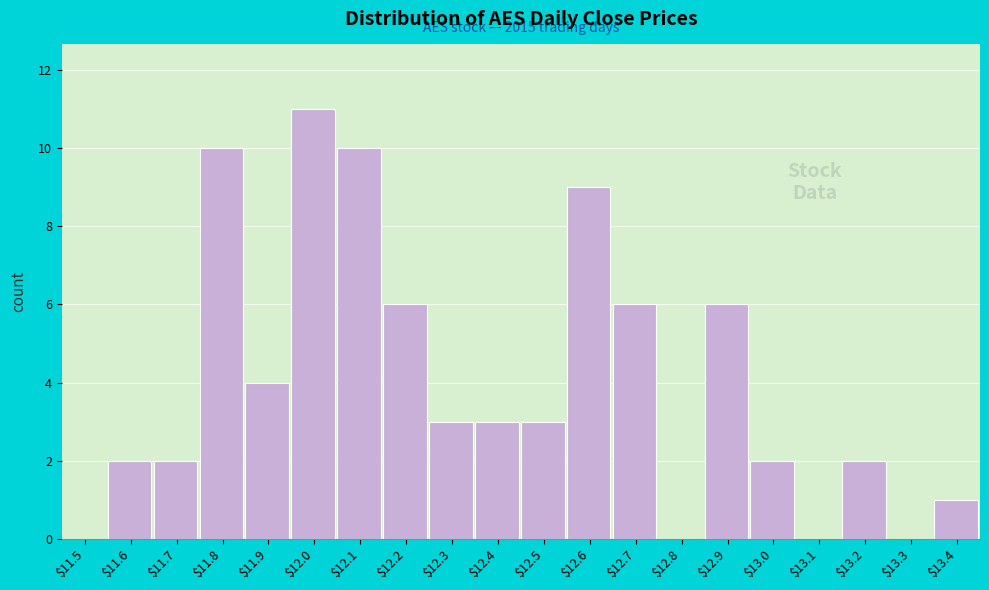

What is the sum of all values?

80